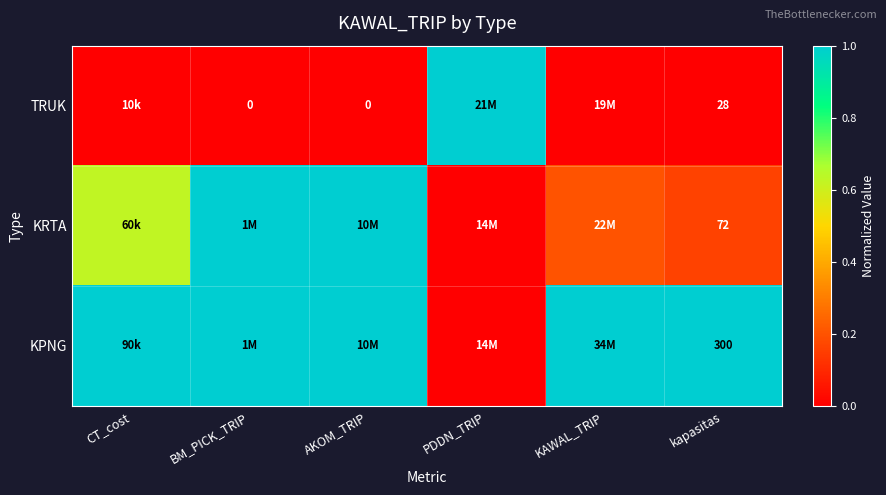

What is the approximate value of KRTA at KAWAL_TRIP?

0.2